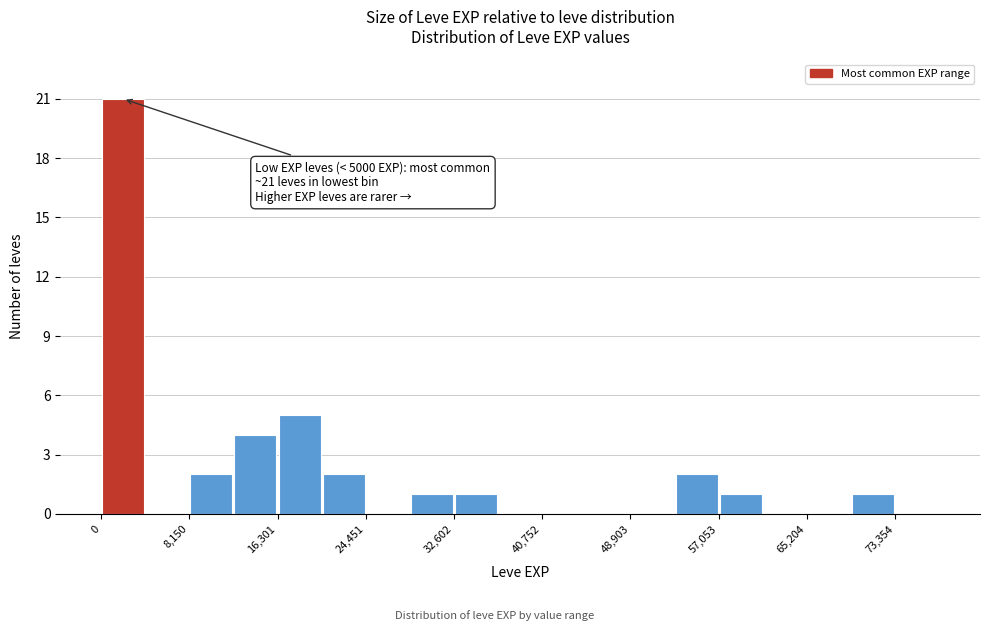

Which range on the x-axis has the tallest bar?

0 to 4000